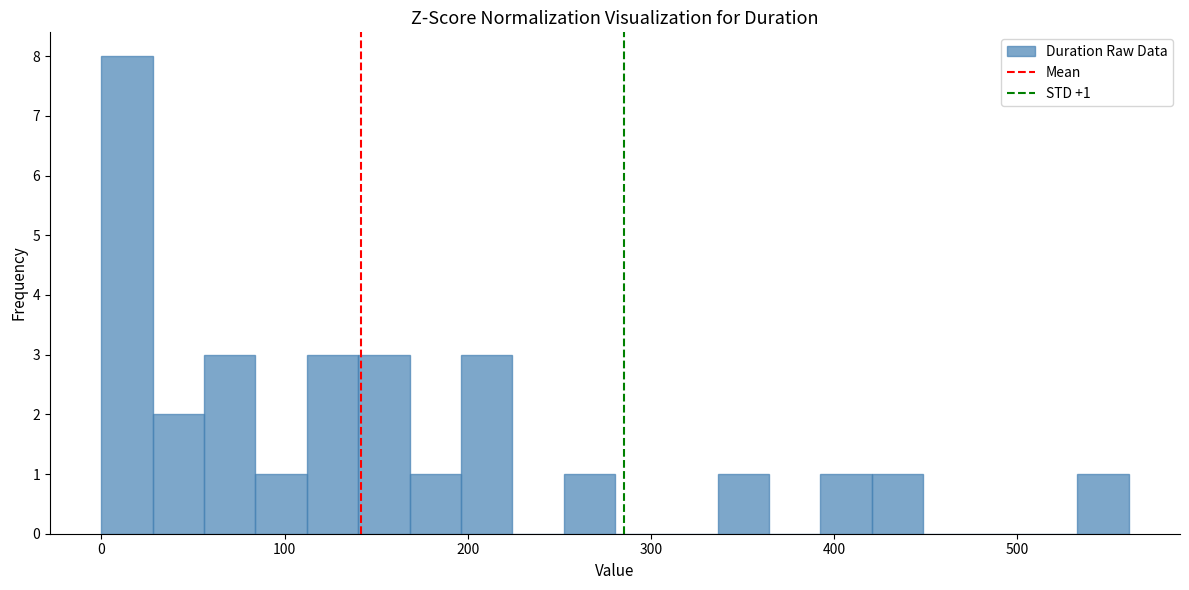

Around what value on the x-axis is the tallest bar? Give the approximate position of its centre, as read against the axis.

10